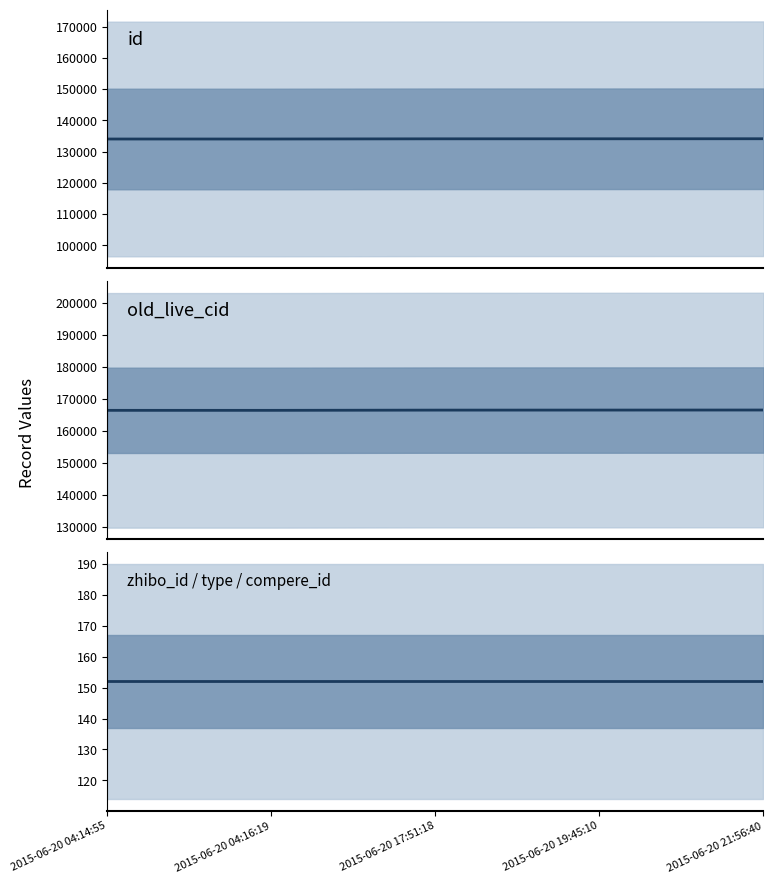

Rank the series by their maximum value, from highest to lowest.

old_live_cid, id, zhibo_id